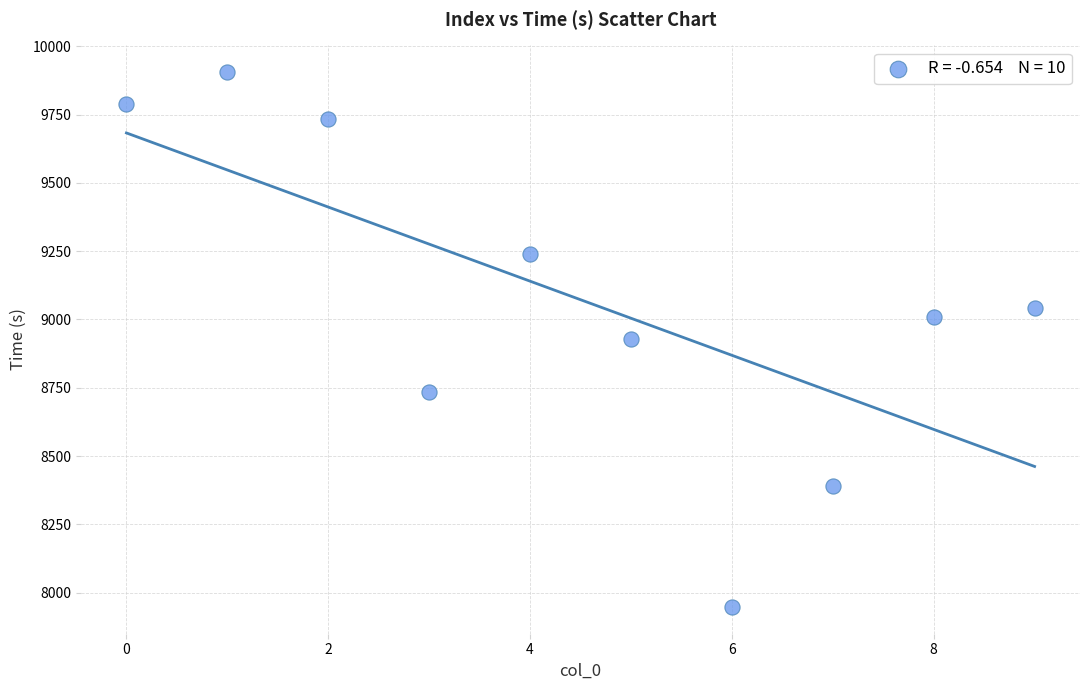

What is the average Y value?

9072.5